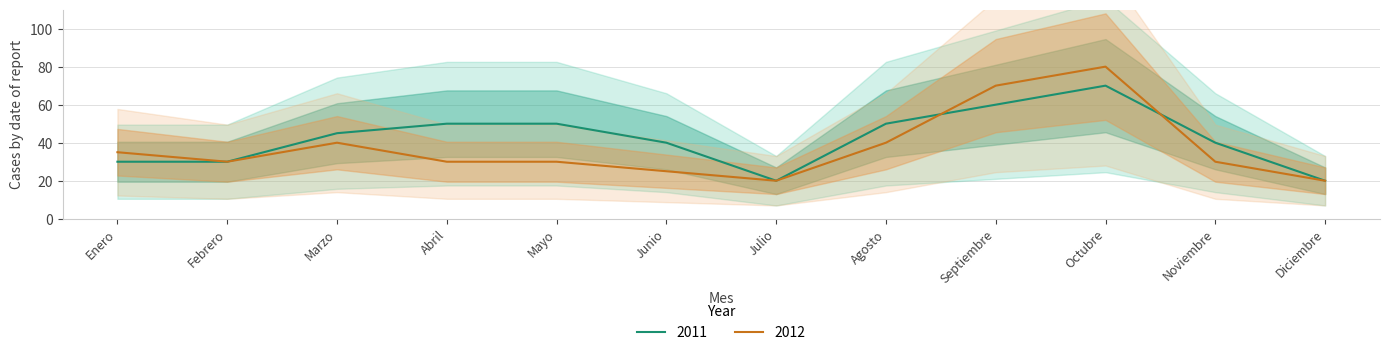

Is it true that 2012 equals 117 at Octubre?

False